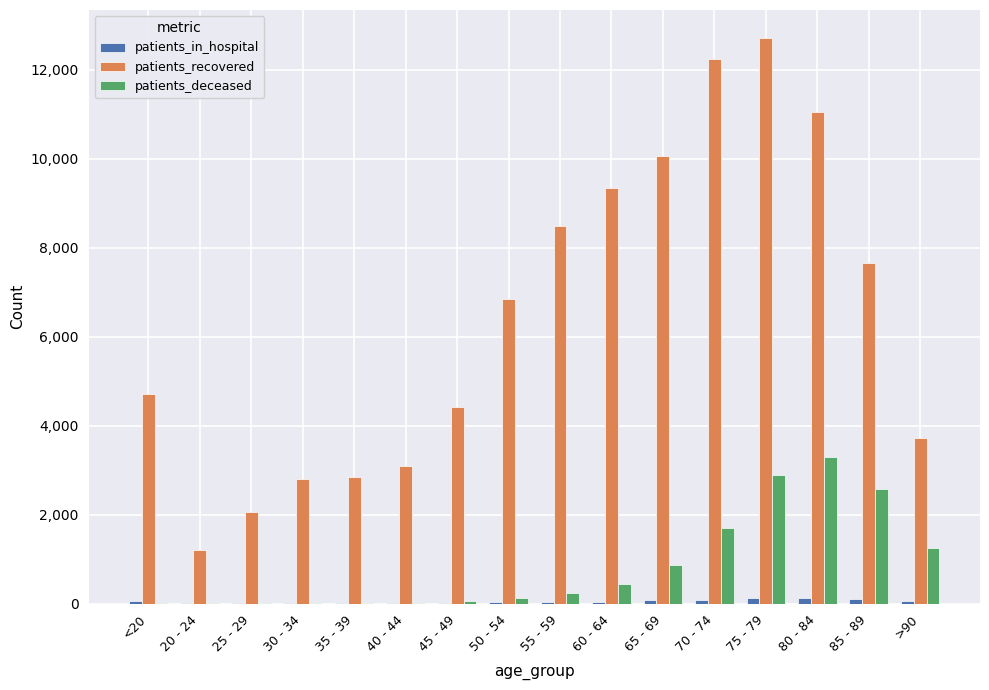

What is the approximate value of patients_recovered at 75 - 79, to the nearest 50?

12700